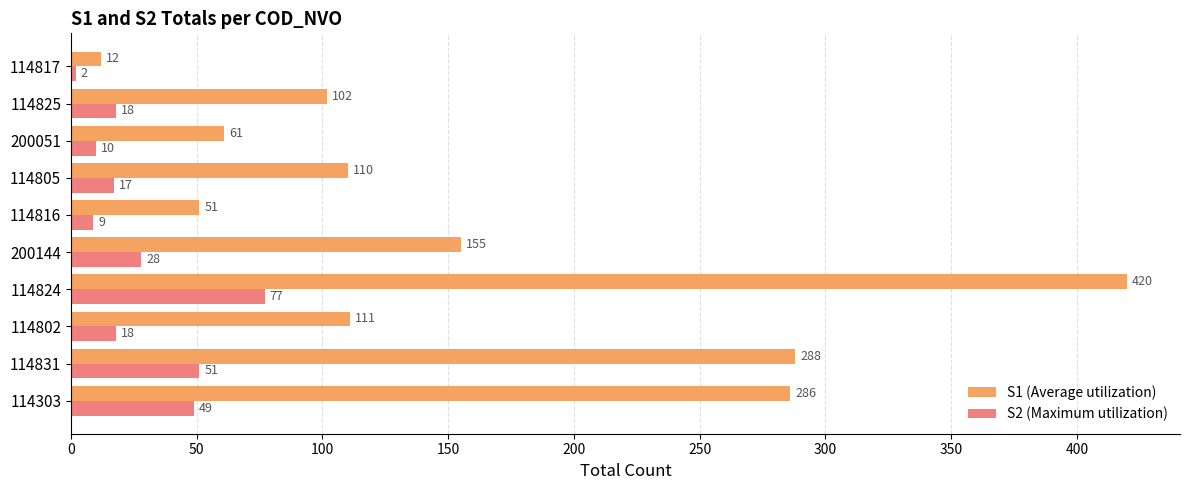

At which category is the sum across all series the highest?

114824